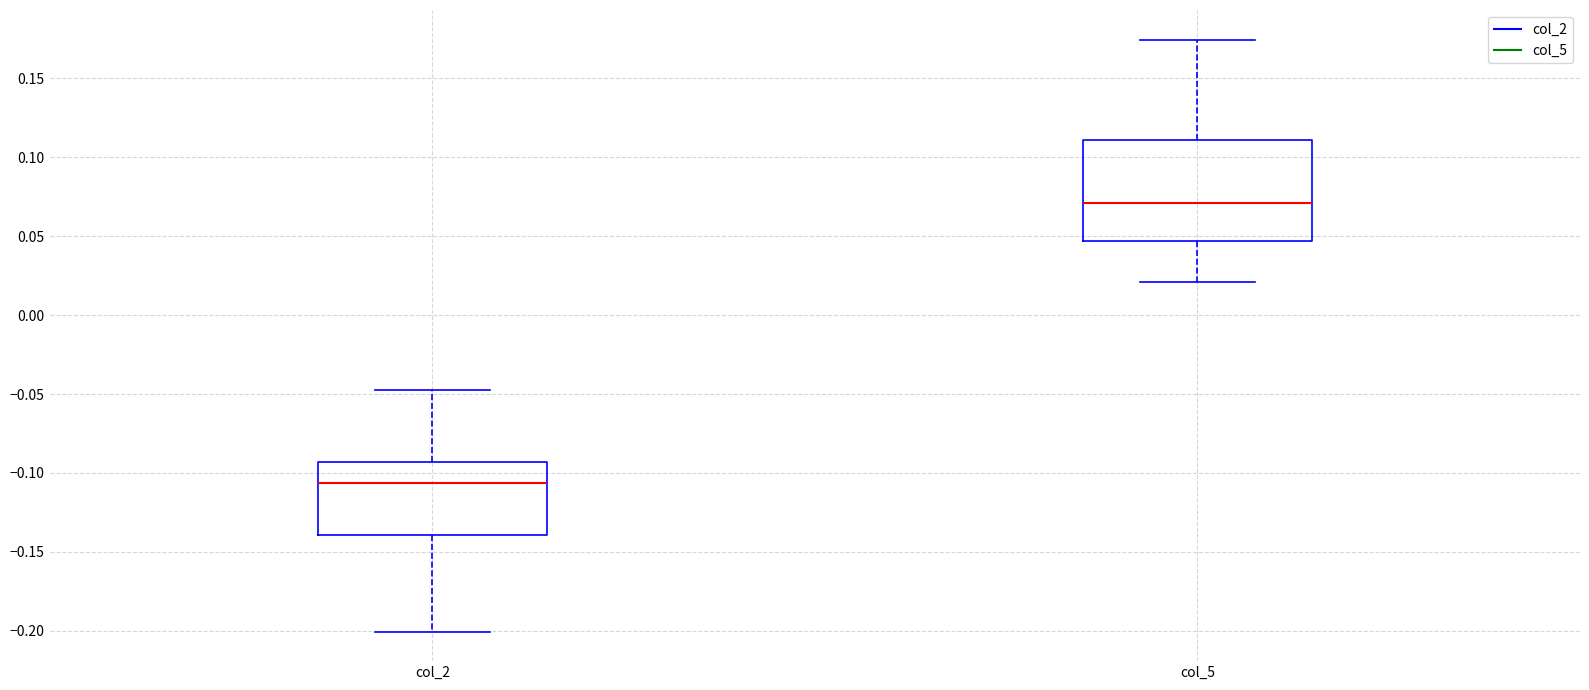

Reading left to right, read every box against the y-axis: the position of its median line, the range the box covers, and the ends of its whiskers. The values are not printed on the chart, so give them approximately, as read against the axis.

col_2: median -0.105, box -0.140 to -0.095, whiskers -0.200 to -0.050
col_5: median 0.070, box 0.045 to 0.110, whiskers 0.020 to 0.175